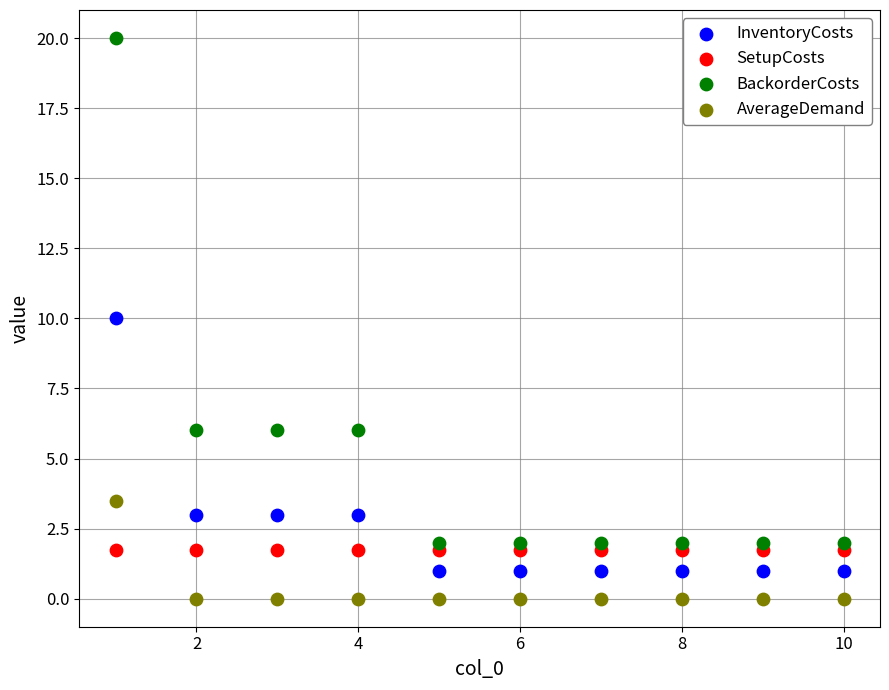

In the BackorderCosts series, what Y value is closest to 11?

6.0